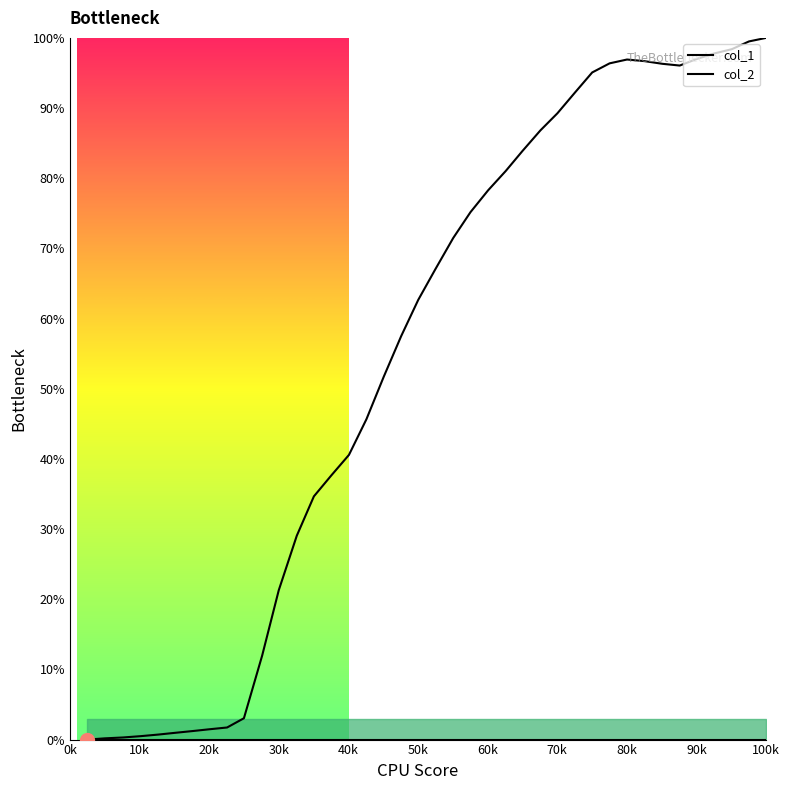

Reading left to right, transcribe all the data shown in this chart.

col_1: 0.0	0.2	0.3	0.5	0.7	1.0	1.2	1.5	1.7	3.0	12.0	21.3	29.0	34.7	37.6	40.6	45.6	51.7	57.5	62.7	67.0	71.5	75.2	78.3	81.0	83.9	86.8	89.3	92.3	95.1	96.4	96.9	96.7	96.3	96.1	97.0	97.8	98.4	99.5	100.0
col_2: 0.0	0.0	0.0	0.0	0.0	0.0	0.0	0.0	0.0	0.0	0.0	0.0	0.0	0.0	0.0	0.0	0.0	0.0	0.0	0.0	0.0	0.0	0.0	0.0	0.0	0.0	0.0	0.0	0.0	0.0	0.0	0.0	0.0	0.0	0.0	0.0	0.0	0.0	0.0	0.0